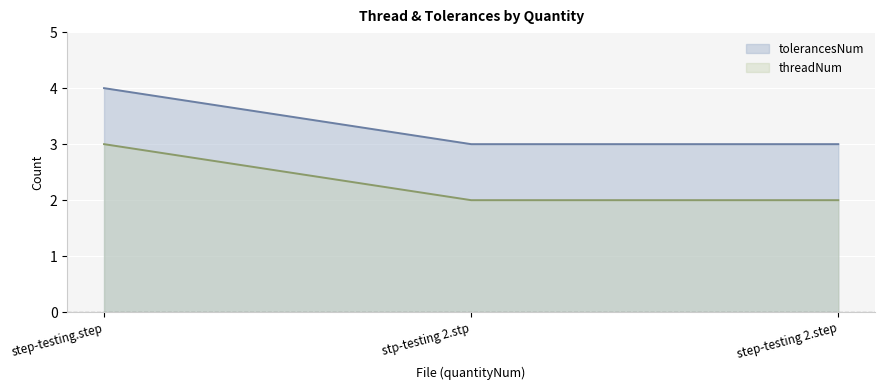

How many lines are shown in the chart?

2